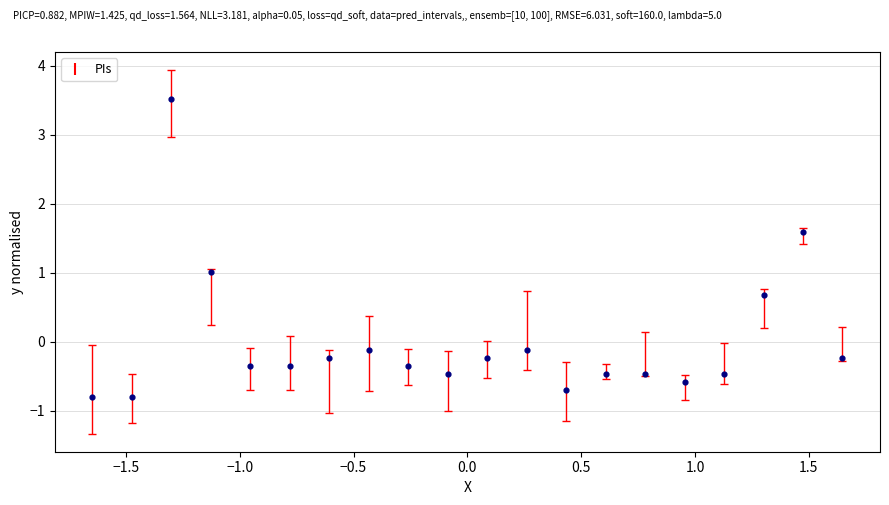

What is the range of Y values (max minus min)?

4.3